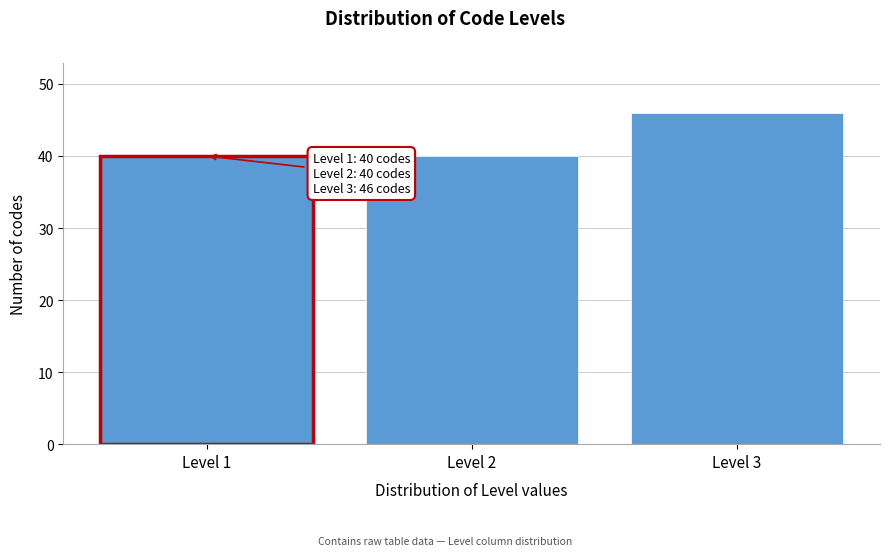

Reading left to right, list all the values displayed in this chart.

40	40	46